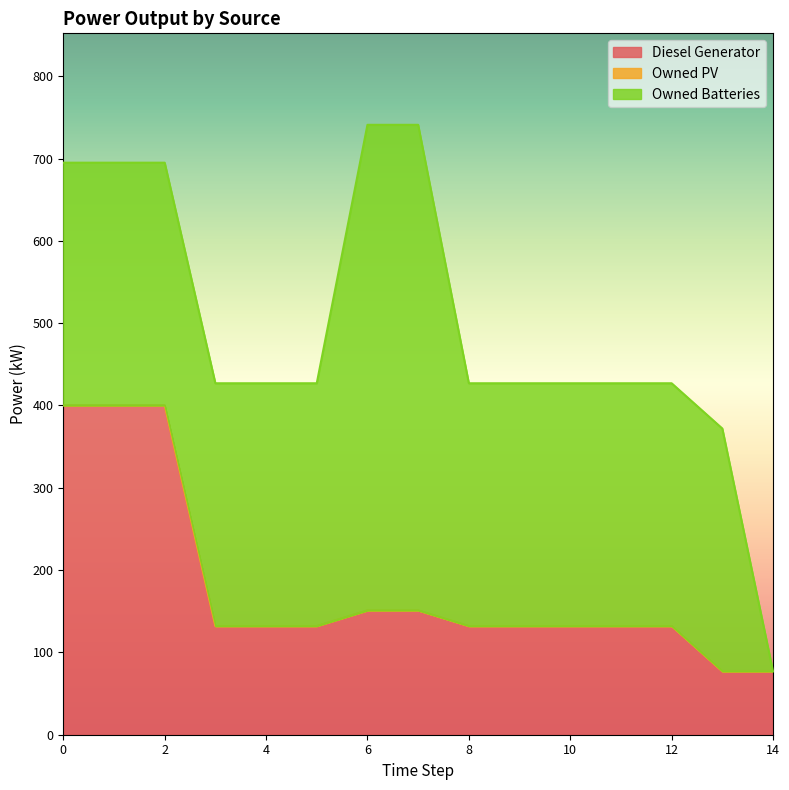

What is the spread (max minus min) of values at 12?

295